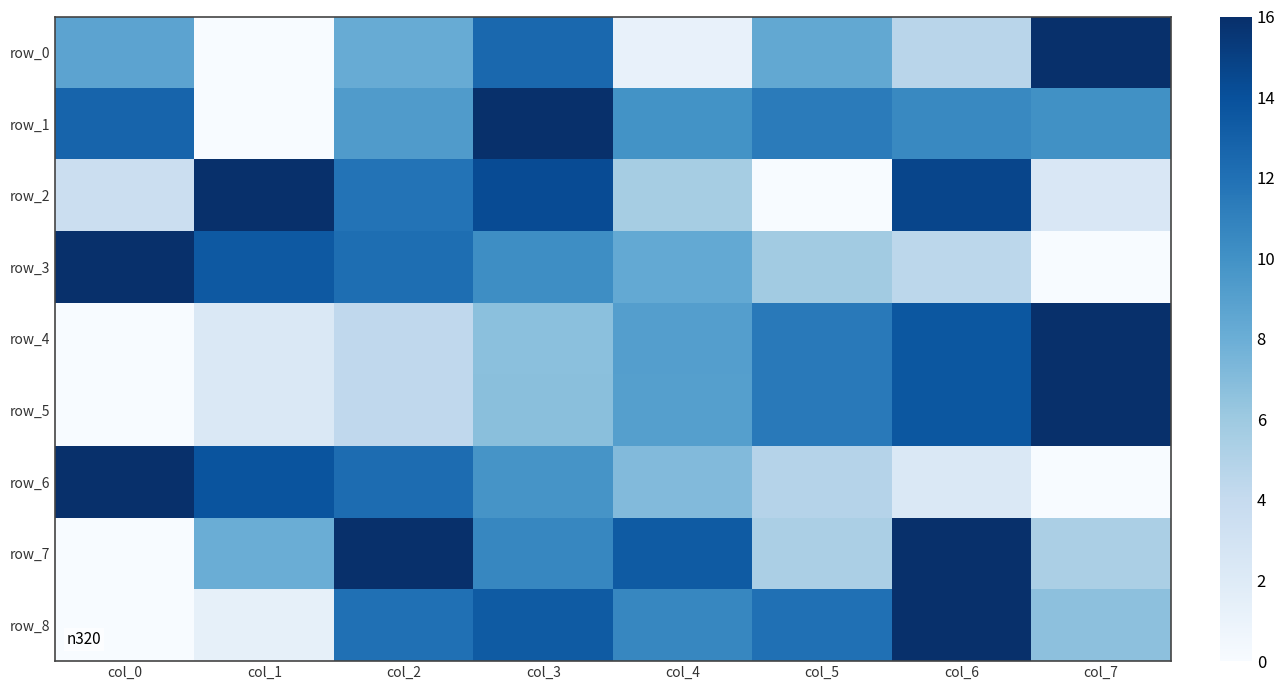

Reading right to left, extract all data points from this chart.

row_0: col_7=16.0	col_6=4.7	col_5=8.4	col_4=1.2	col_3=12.5	col_2=8.1	col_1=0.0	col_0=8.7
row_1: col_7=10.0	col_6=10.5	col_5=11.4	col_4=9.9	col_3=16.0	col_2=9.3	col_1=0.0	col_0=12.8
row_2: col_7=2.4	col_6=14.7	col_5=0.0	col_4=5.6	col_3=14.3	col_2=11.8	col_1=16.0	col_0=3.5
row_3: col_7=0.0	col_6=4.5	col_5=5.8	col_4=8.3	col_3=10.2	col_2=12.2	col_1=13.4	col_0=16.0
row_4: col_7=16.0	col_6=13.6	col_5=11.5	col_4=9.1	col_3=6.7	col_2=4.3	col_1=2.3	col_0=0.0
row_5: col_7=16.0	col_6=13.6	col_5=11.4	col_4=9.1	col_3=6.8	col_2=4.3	col_1=2.3	col_0=0.0
row_6: col_7=0.0	col_6=2.3	col_5=4.8	col_4=7.1	col_3=9.8	col_2=12.3	col_1=13.8	col_0=16.0
row_7: col_7=5.3	col_6=16.0	col_5=5.3	col_4=13.3	col_3=10.7	col_2=16.0	col_1=8.0	col_0=0.0
row_8: col_7=6.7	col_6=16.0	col_5=12.0	col_4=10.7	col_3=13.3	col_2=12.0	col_1=1.3	col_0=0.0